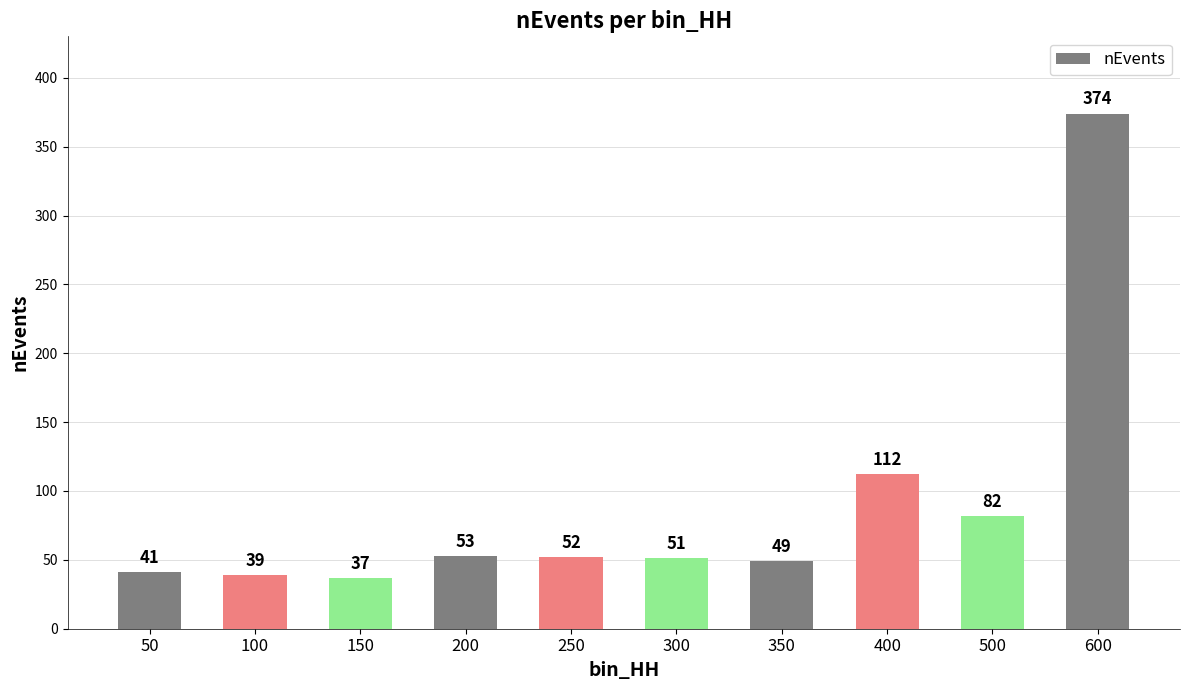

At which label does the data first exceed 52?

200